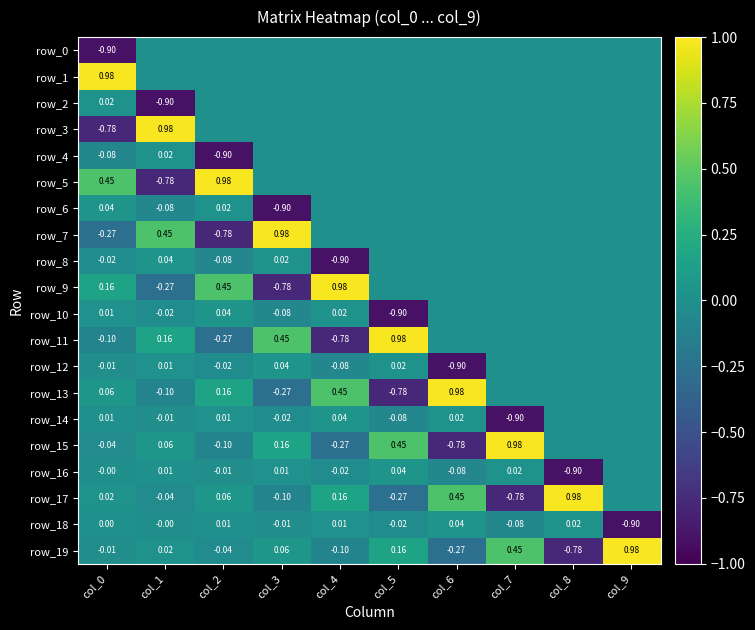

Which series has the largest range (max minus min)?

row_3